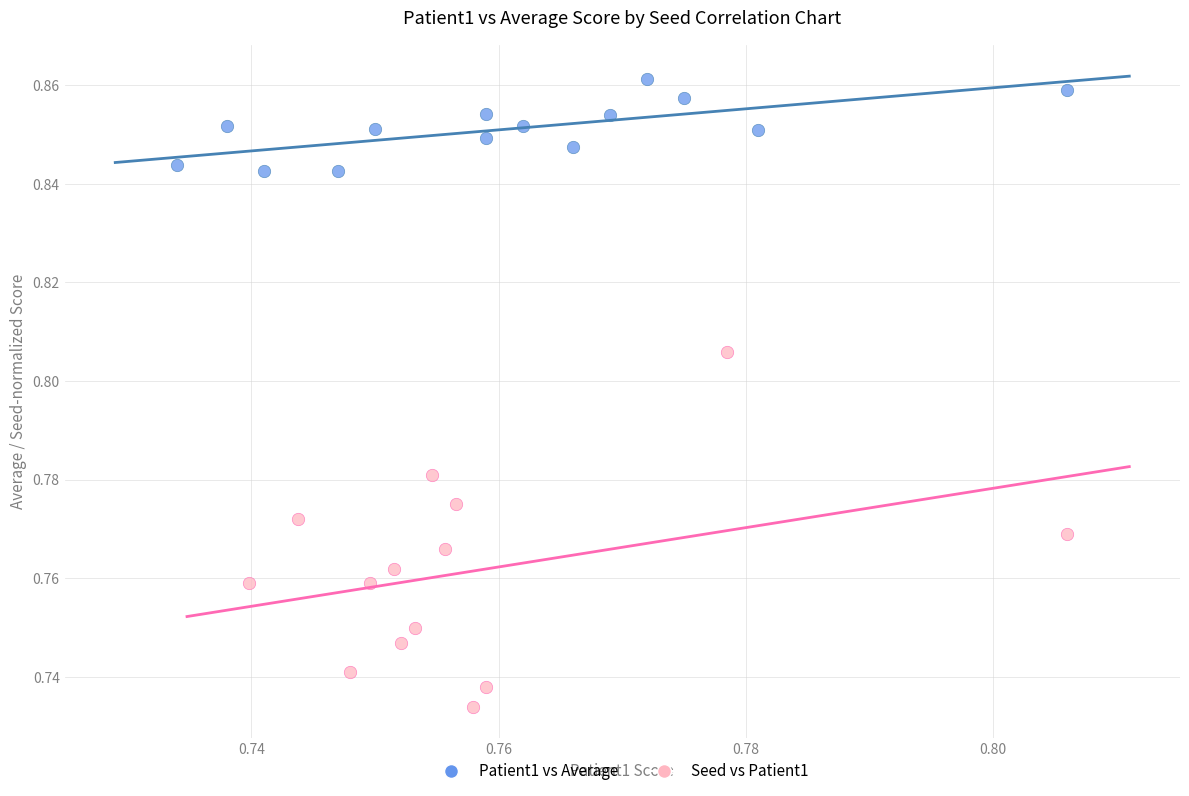

What are all the series names shown in the legend?

Patient1 vs Average, Seed vs Patient1